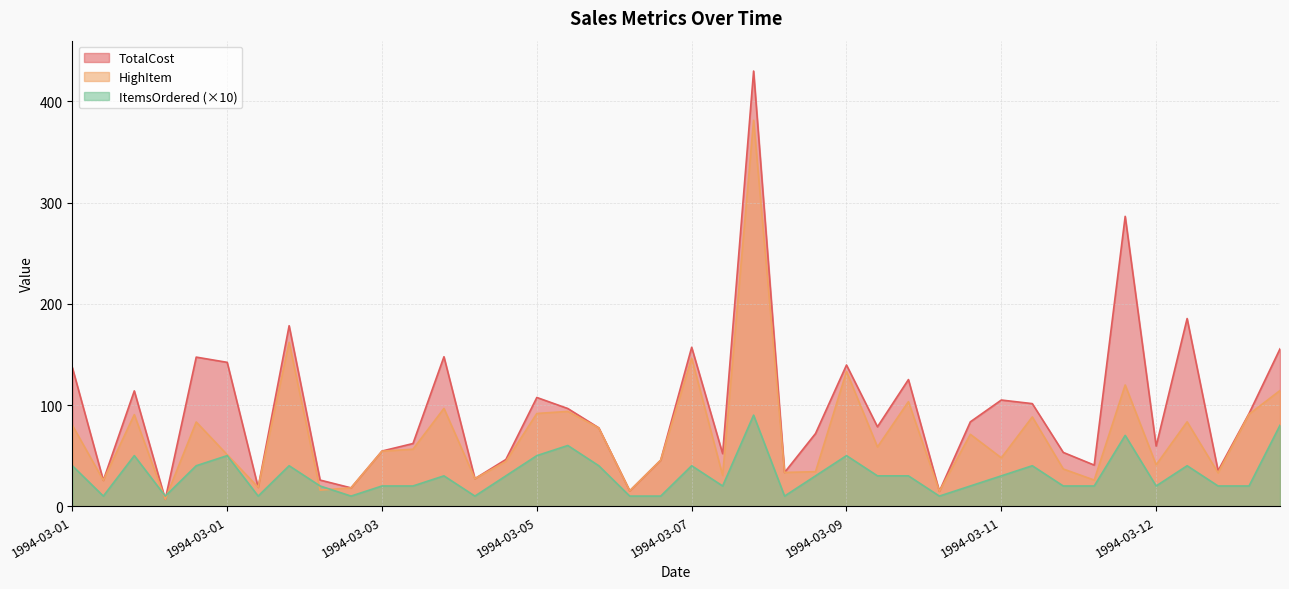

Between 1994-03-07 (3) and 1994-03-11 (3), which is larger?

1994-03-07 (3)